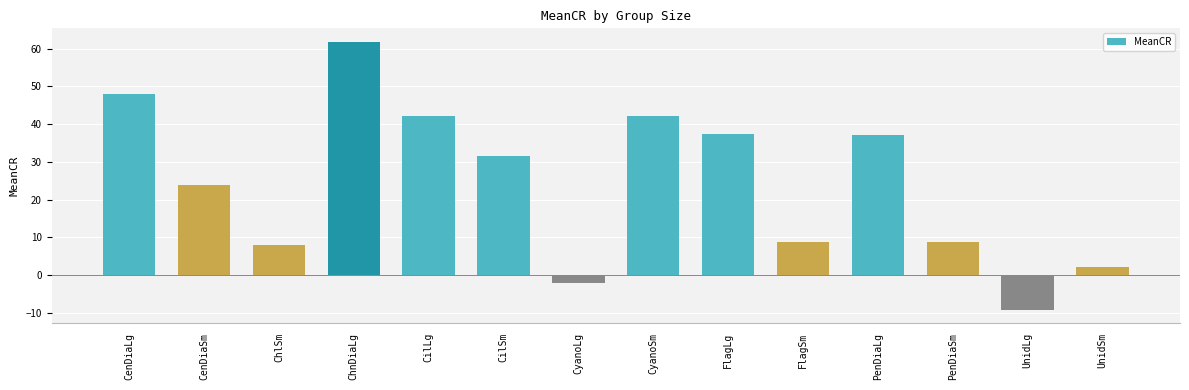

How many values are below zero?

2